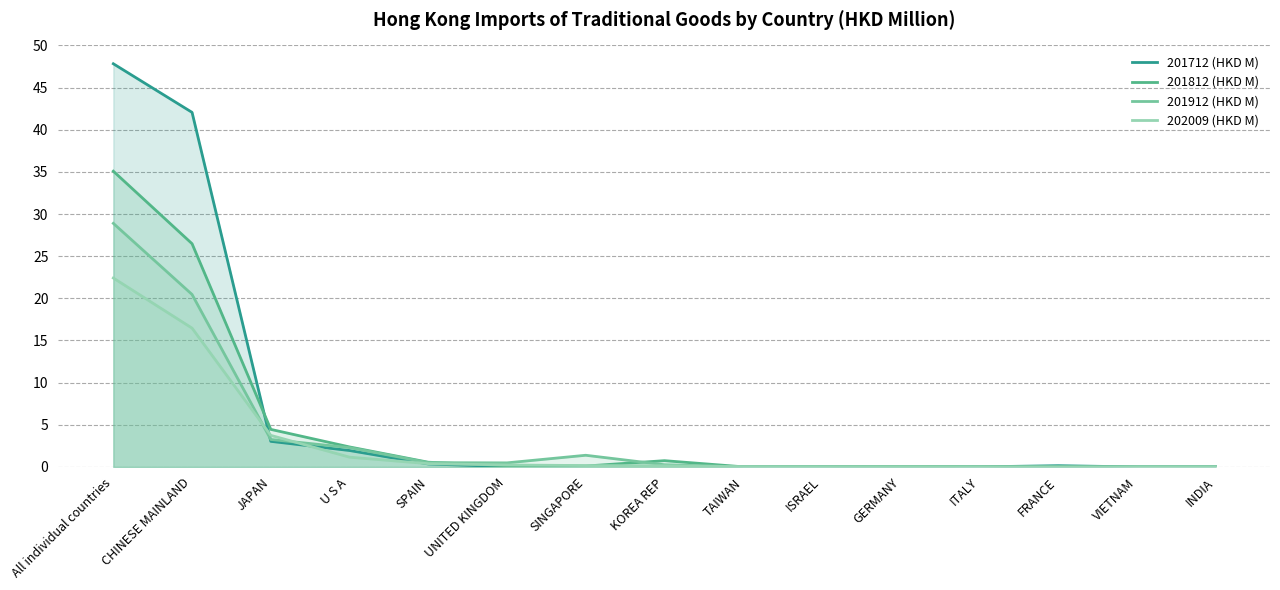

Rank the categories by 202009 (HKD M) value from highest to lowest.

All individual countries, CHINESE MAINLAND, JAPAN, U S A, SPAIN, UNITED KINGDOM, SINGAPORE, KOREA REP, TAIWAN, ISRAEL, GERMANY, ITALY, FRANCE, VIETNAM, INDIA